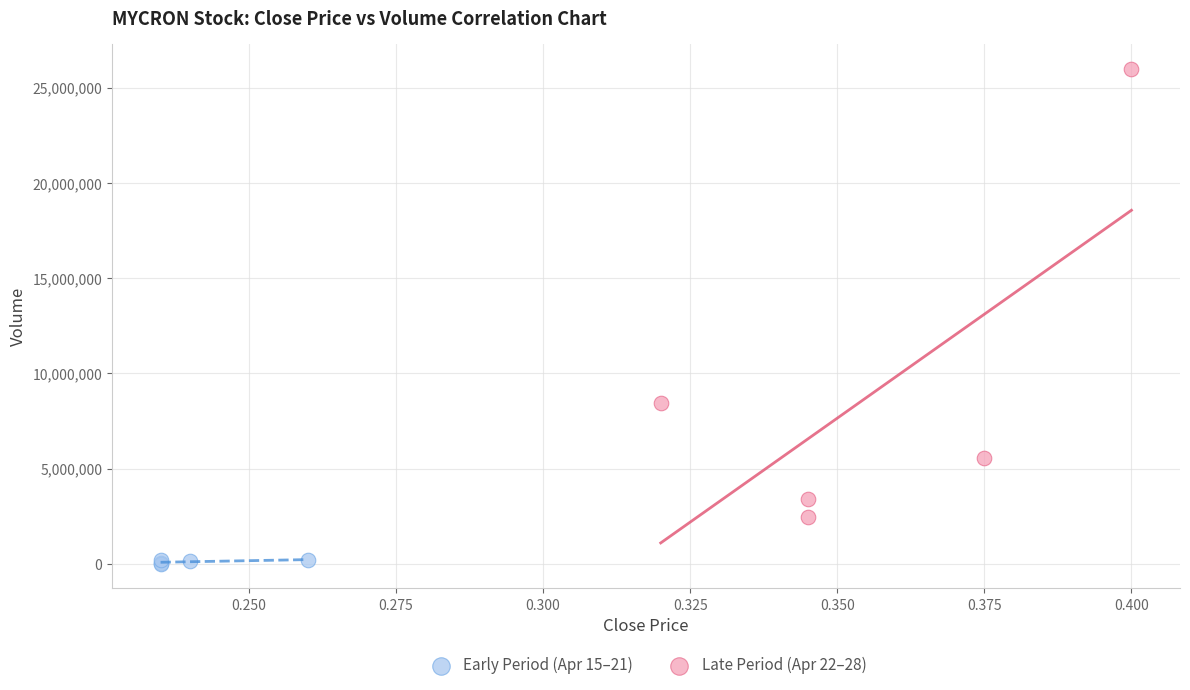

Which series has the widest spread of Y values?

Late Period (Apr 22–28)